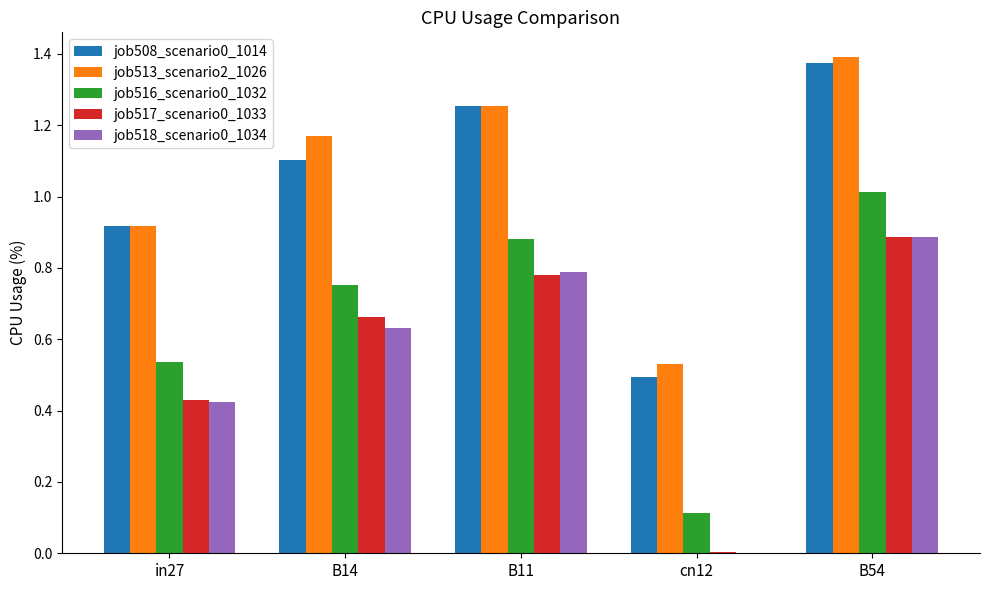

How many distinct data groups are displayed?

5